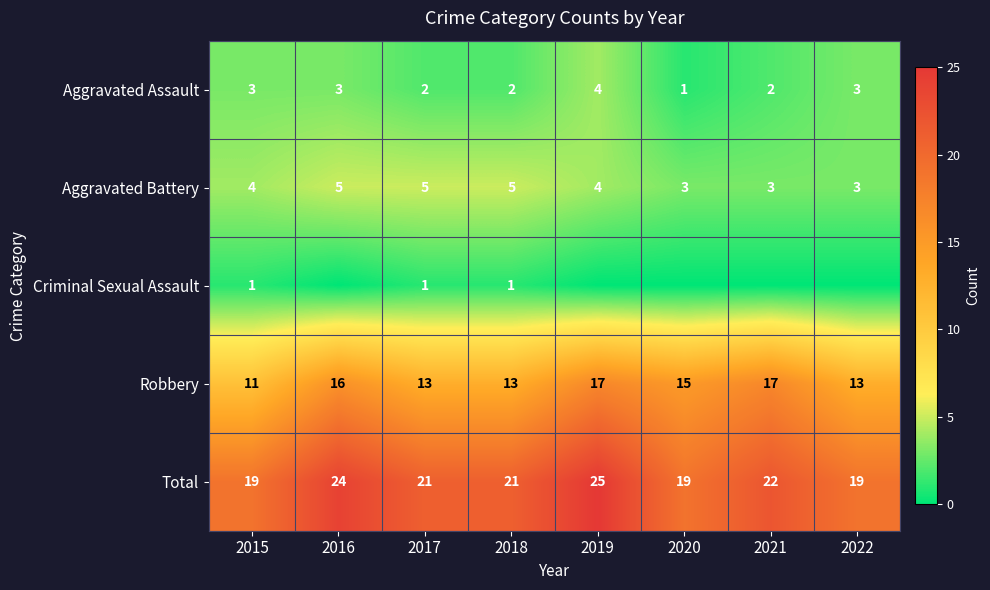

What is the difference between the maximum and minimum values in the Aggravated Assault series?

3